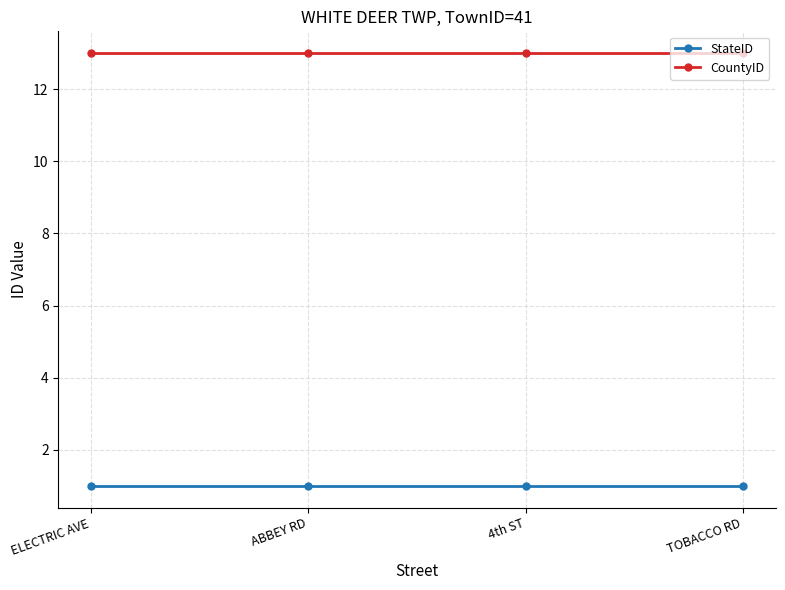

Reading right to left, transcribe all the data shown in this chart.

StateID: TOBACCO RD=1	4th ST=1	ABBEY RD=1	ELECTRIC AVE=1
CountyID: TOBACCO RD=13	4th ST=13	ABBEY RD=13	ELECTRIC AVE=13